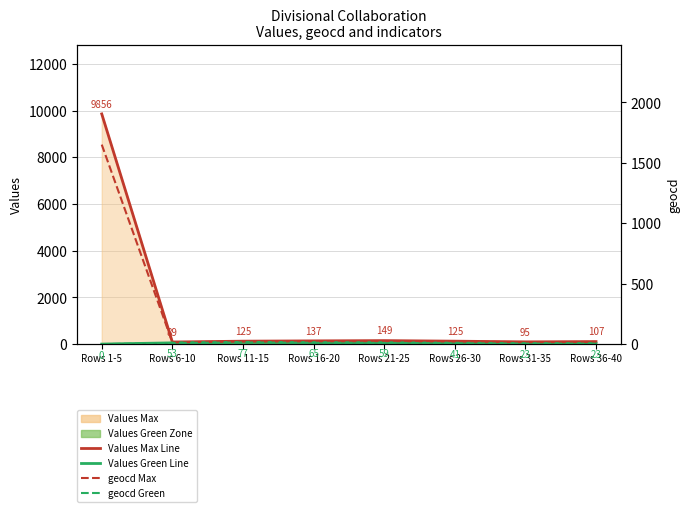

How many categories are shown in the chart?

8